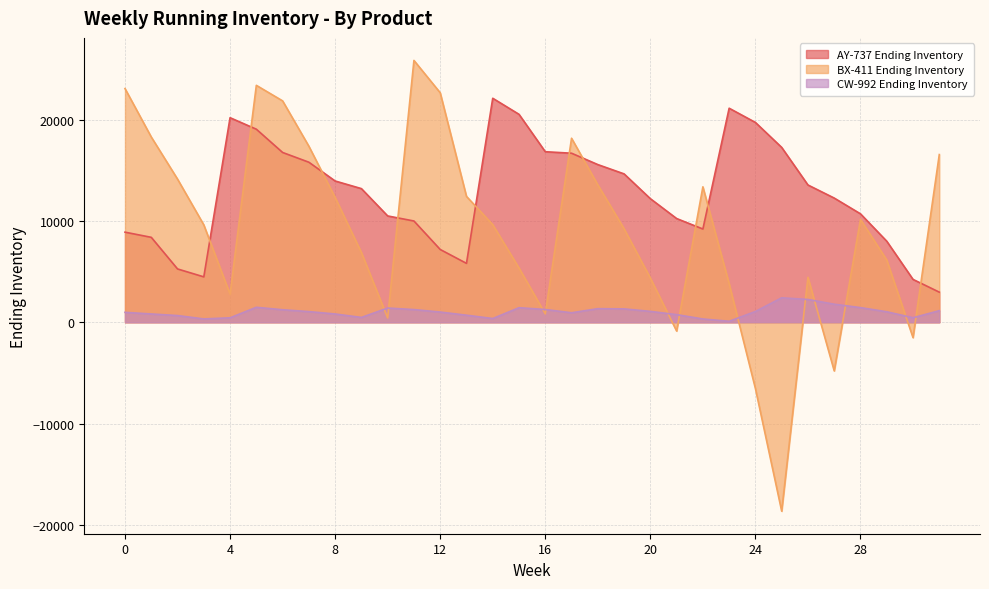

Reading left to right, list all the values displayed in this chart.

AY-737 Ending Inventory: 0=8894	1=8384	2=5264	3=4482	4=20191	5=19056	6=16760	7=15797	8=13945	9=13192	10=10495	11=9996	12=7185	13=5815	14=22110	15=20525	16=16834	17=16686	18=15564	19=14646	20=12200	21=10240	22=9205	23=21127	24=19724	25=17259	26=13550	27=12260	28=10703	29=8001	30=4232	31=2973
BX-411 Ending Inventory: 0=23068	1=18287	2=14131	3=9614	4=2776	5=23386	6=21852	7=17375	8=12321	9=6888	10=428	11=25844	12=22653	13=12425	14=9636	15=5358	16=833	17=18163	18=13566	19=9233	20=4369	21=-863	22=13369	23=3807	24=-6543	25=-18645	26=4441	27=-4798	28=10155	29=6147	30=-1515	31=16553
CW-992 Ending Inventory: 0=981	1=820	2=663	3=330	4=442	5=1479	6=1237	7=1053	8=819	9=478	10=1407	11=1253	12=1009	13=698	14=370	15=1439	16=1259	17=939	18=1343	19=1322	20=1075	21=755	22=326	23=99	24=1064	25=2415	26=2251	27=1782	28=1448	29=1037	30=449	31=1145